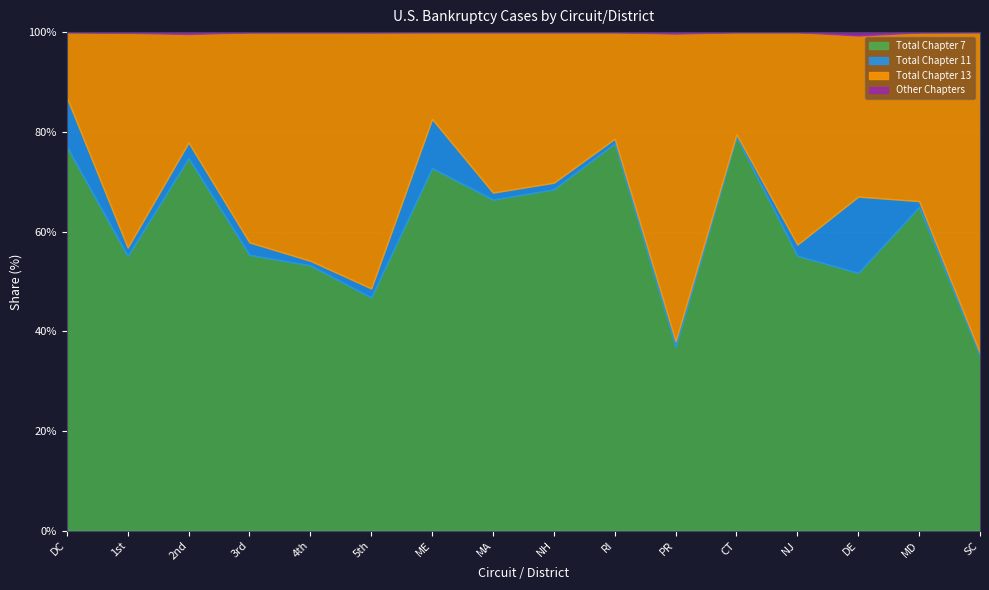

The Total Chapter 7 series shows 64.9 at MD. True or false?

True